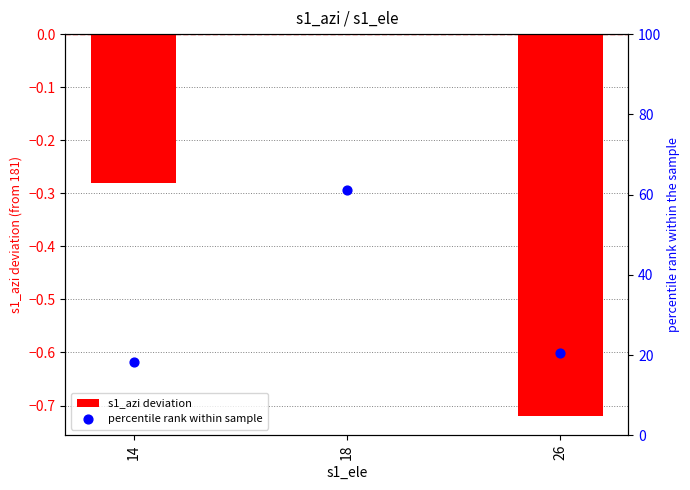

Which series has the widest spread of Y values?

percentile rank within sample